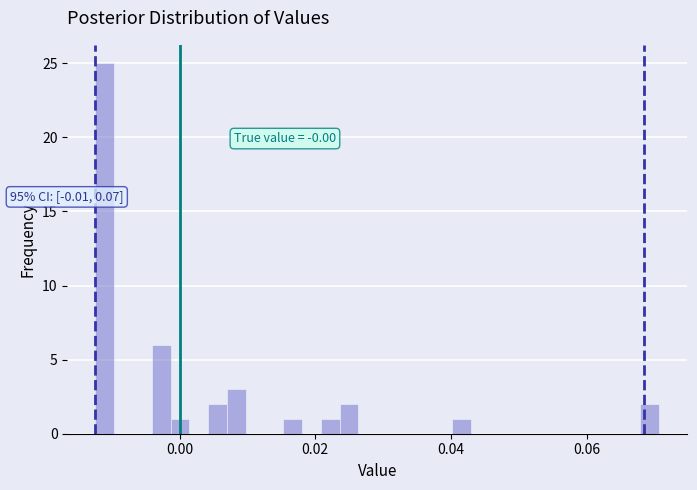

Around what value on the x-axis is the tallest bar? Give the approximate position of its centre, as read against the axis.

-0.012